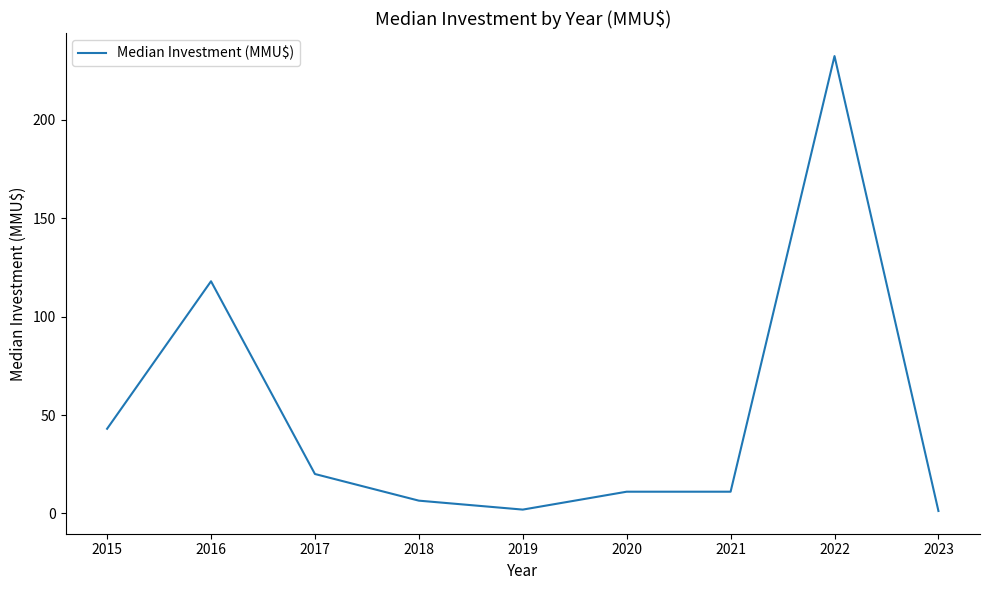

At which label is the value closest to 116?

2016